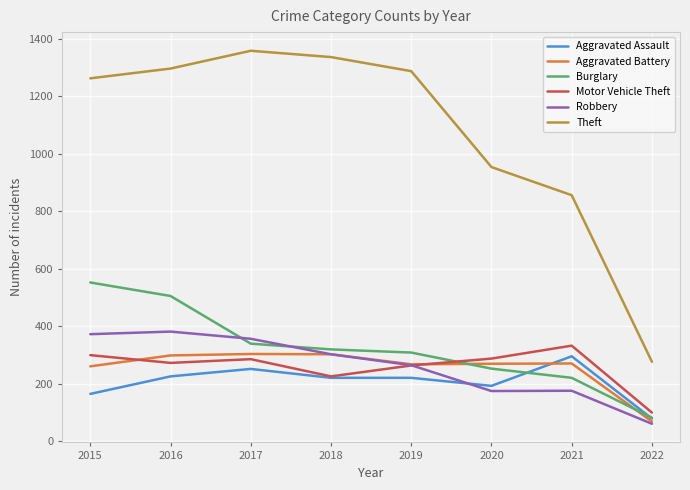

What is the spread (max minus min) of values at 2017?

1108